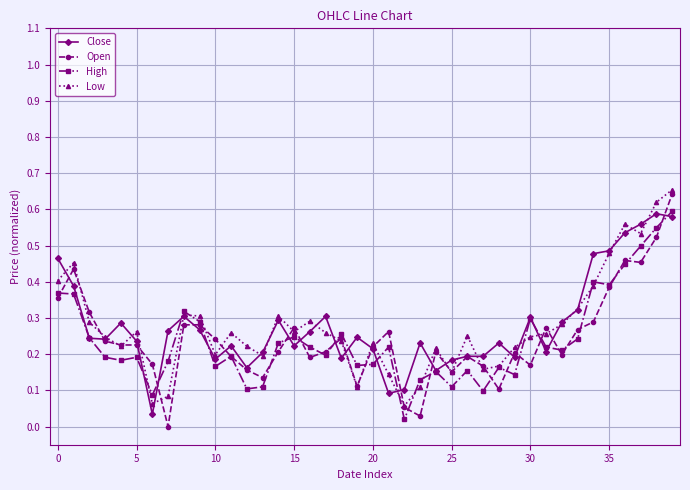

How many lines are shown in the chart?

4